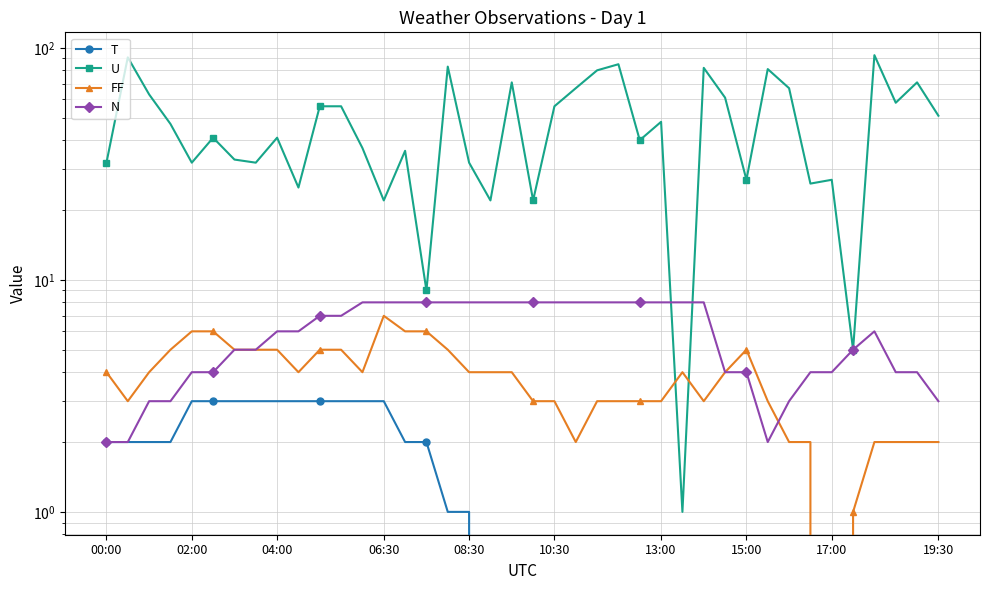

At which category is the sum across all series the highest?

36